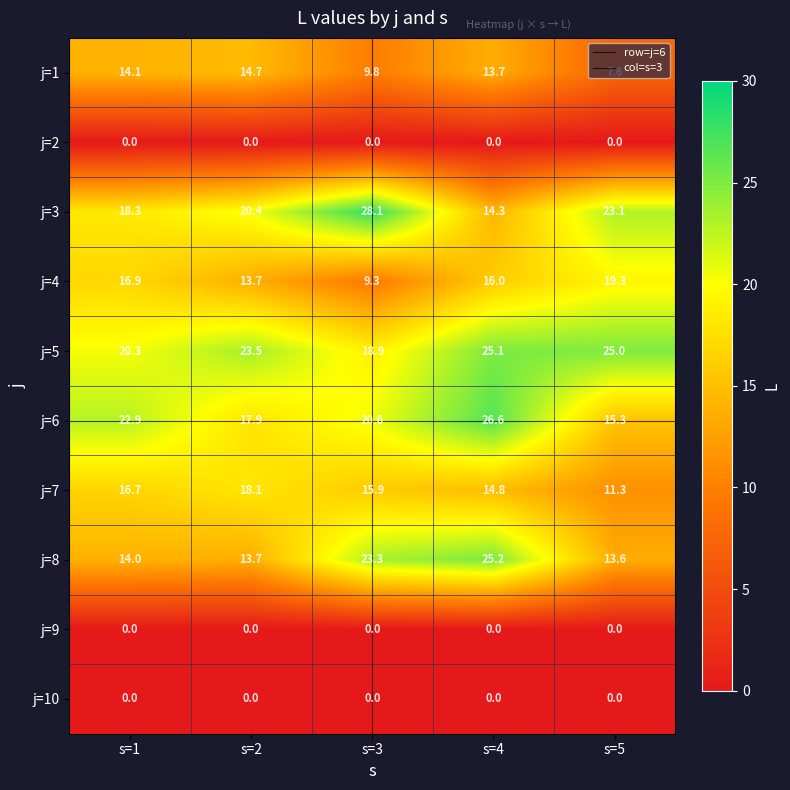

What is the difference between the maximum and second lowest values in the j=5 series?

4.8